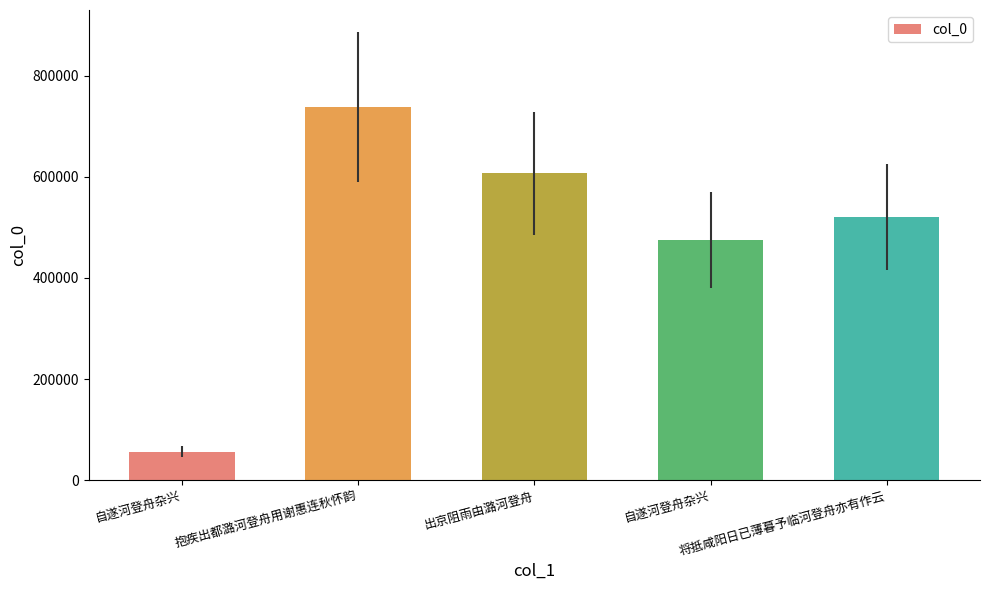

Are the bars grouped side by side (vs. stacked)?

No